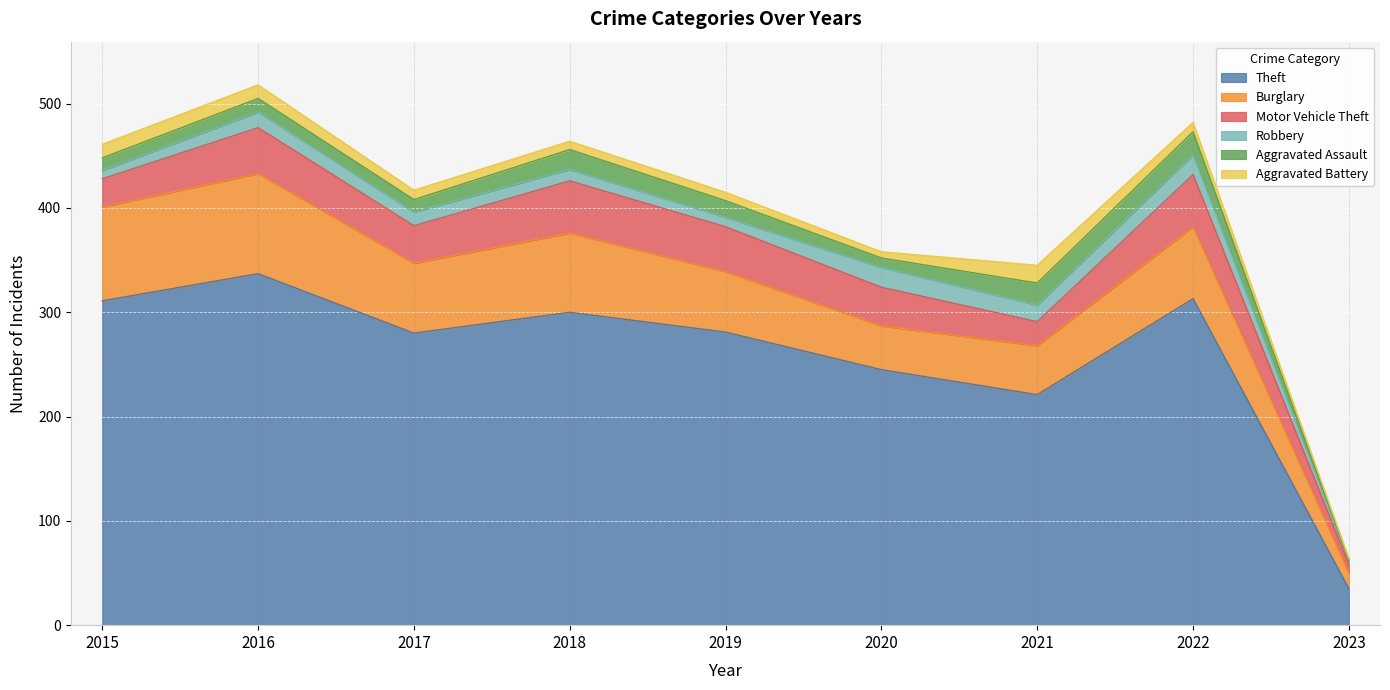

Does the chart display data point markers on the line(s)?

No